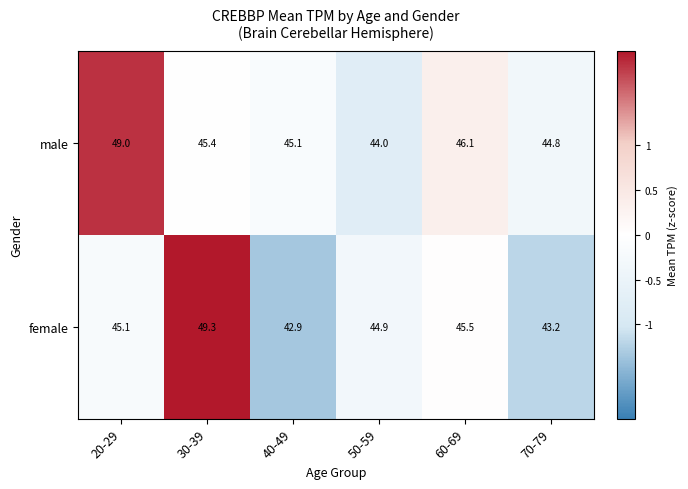

How many values in the male series are below 45?

2